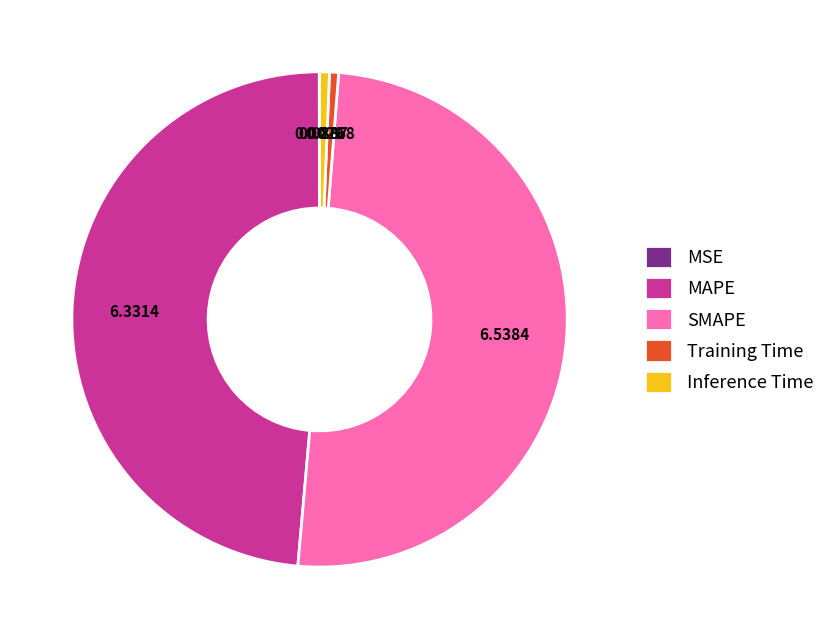

What is the largest slice in the pie chart?

SMAPE